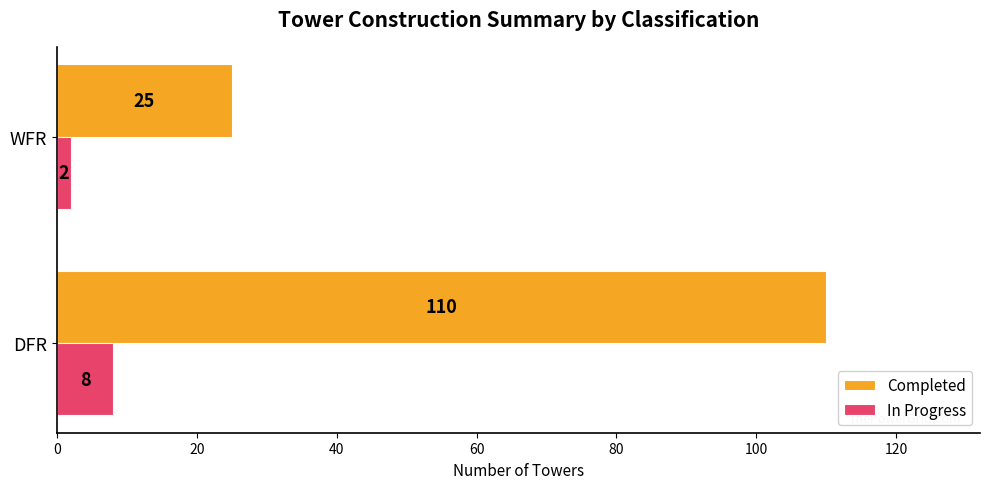

What is the sum of all In Progress values?

10